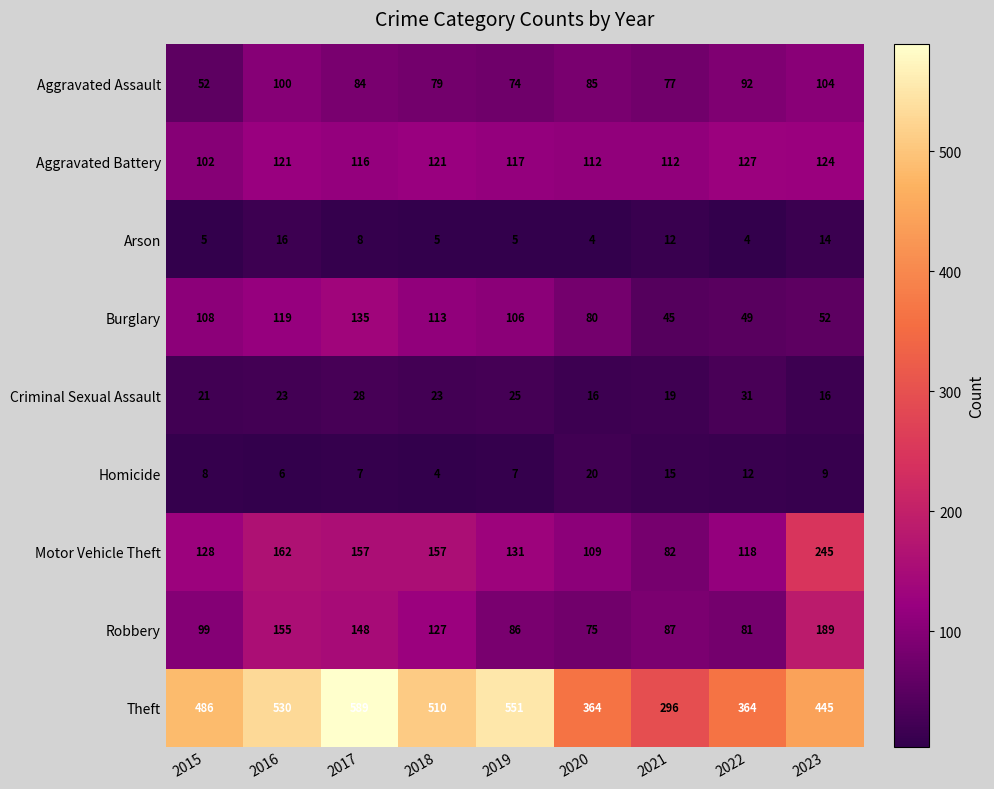

Rank the series by their maximum value, from highest to lowest.

Theft, Motor Vehicle Theft, Robbery, Burglary, Aggravated Battery, Aggravated Assault, Criminal Sexual Assault, Homicide, Arson